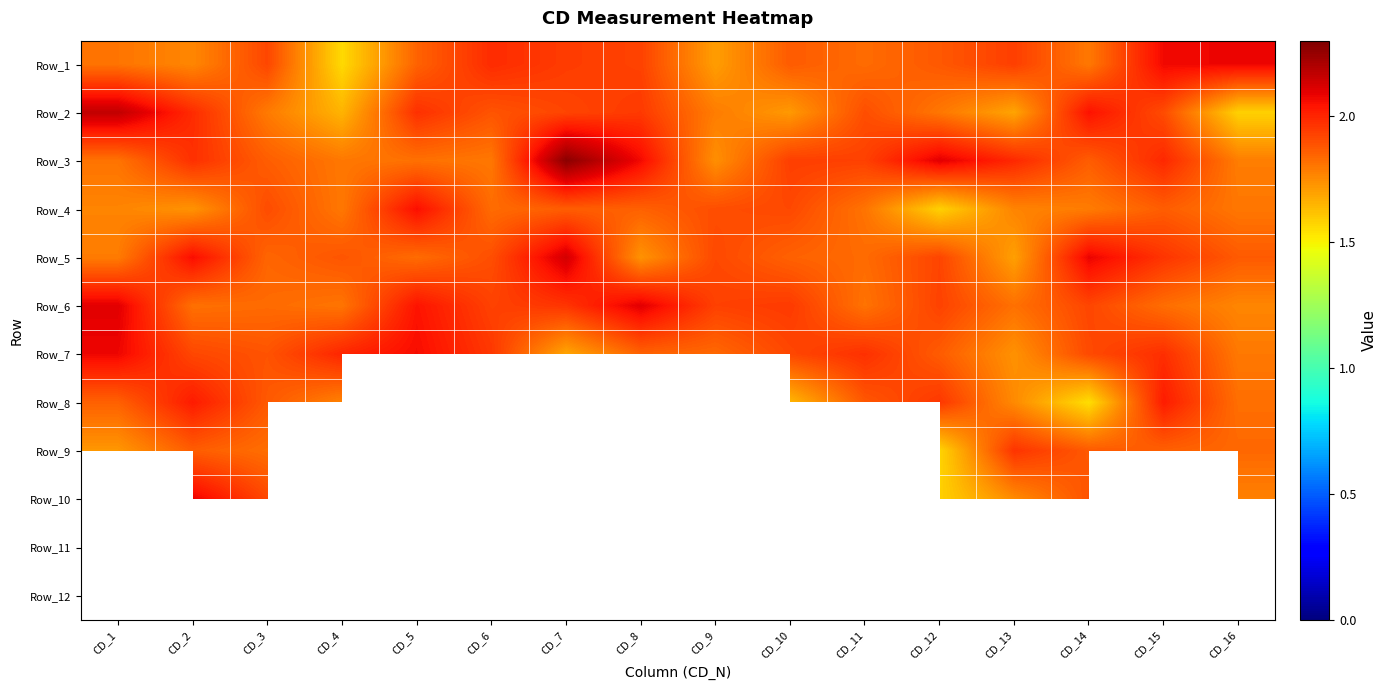

Reading right to left, extract all data points from this chart.

Row_1: CD_16=2.1	CD_15=2.1	CD_14=1.8	CD_13=1.9	CD_12=1.9	CD_11=1.8	CD_10=1.9	CD_9=1.7	CD_8=1.9	CD_7=1.9	CD_6=2.0	CD_5=1.8	CD_4=1.6	CD_3=1.9	CD_2=1.8	CD_1=1.8
Row_2: CD_16=1.6	CD_15=1.9	CD_14=2.0	CD_13=1.7	CD_12=1.8	CD_11=1.9	CD_10=1.7	CD_9=1.8	CD_8=2.0	CD_7=1.9	CD_6=1.9	CD_5=2.0	CD_4=1.7	CD_3=1.8	CD_2=2.0	CD_1=2.2
Row_3: CD_16=1.8	CD_15=2.0	CD_14=1.9	CD_13=2.0	CD_12=2.1	CD_11=1.9	CD_10=1.9	CD_9=1.7	CD_8=2.1	CD_7=2.3	CD_6=1.8	CD_5=1.8	CD_4=1.8	CD_3=1.9	CD_2=2.0	CD_1=1.8
Row_4: CD_16=1.8	CD_15=1.9	CD_14=1.8	CD_13=1.8	CD_12=1.6	CD_11=1.8	CD_10=1.9	CD_9=1.9	CD_8=1.9	CD_7=1.9	CD_6=1.8	CD_5=2.1	CD_4=1.8	CD_3=1.9	CD_2=1.7	CD_1=1.8
Row_5: CD_16=1.9	CD_15=2.0	CD_14=2.1	CD_13=1.7	CD_12=1.9	CD_11=1.8	CD_10=1.9	CD_9=1.9	CD_8=1.7	CD_7=2.1	CD_6=1.9	CD_5=1.8	CD_4=1.9	CD_3=1.8	CD_2=2.1	CD_1=1.8
Row_6: CD_16=1.8	CD_15=1.8	CD_14=1.9	CD_13=1.8	CD_12=1.9	CD_11=1.8	CD_10=1.9	CD_9=1.9	CD_8=2.1	CD_7=2.0	CD_6=1.9	CD_5=2.0	CD_4=1.8	CD_3=1.8	CD_2=1.8	CD_1=2.1
Row_7: CD_16=1.8	CD_15=2.0	CD_14=1.9	CD_13=1.7	CD_12=1.9	CD_11=2.0	CD_10=1.9	CD_9=1.8	CD_8=1.9	CD_7=1.7	CD_6=2.0	CD_5=2.1	CD_4=2.0	CD_3=1.9	CD_2=1.9	CD_1=2.1
Row_8: CD_16=1.8	CD_15=2.0	CD_14=1.6	CD_13=1.8	CD_12=2.0	CD_11=1.9	CD_10=1.6	CD_9=0.0	CD_8=1.9	CD_7=0.0	CD_6=1.7	CD_5=0.0	CD_4=1.8	CD_3=1.9	CD_2=2.0	CD_1=1.9
Row_9: CD_16=1.8	CD_15=1.9	CD_14=1.9	CD_13=2.0	CD_12=1.6	CD_11=0.0	CD_10=1.8	CD_9=0.0	CD_8=2.0	CD_7=0.0	CD_6=1.4	CD_5=0.0	CD_4=0.0	CD_3=1.8	CD_2=1.9	CD_1=1.7
Row_10: CD_16=1.8	CD_15=0.0	CD_14=1.9	CD_13=1.8	CD_12=1.6	CD_11=0.0	CD_10=0.0	CD_9=0.0	CD_8=1.8	CD_7=0.0	CD_6=2.1	CD_5=0.0	CD_4=0.0	CD_3=1.9	CD_2=2.1	CD_1=0.0
Row_11: CD_16=0.0	CD_15=0.0	CD_14=0.0	CD_13=0.0	CD_12=1.7	CD_11=0.0	CD_10=0.0	CD_9=0.0	CD_8=1.9	CD_7=0.0	CD_6=2.1	CD_5=0.0	CD_4=0.0	CD_3=0.0	CD_2=1.8	CD_1=0.0
Row_12: CD_16=0.0	CD_15=0.0	CD_14=0.0	CD_13=0.0	CD_12=0.0	CD_11=0.0	CD_10=0.0	CD_9=0.0	CD_8=1.9	CD_7=0.0	CD_6=1.5	CD_5=0.0	CD_4=0.0	CD_3=0.0	CD_2=0.0	CD_1=0.0